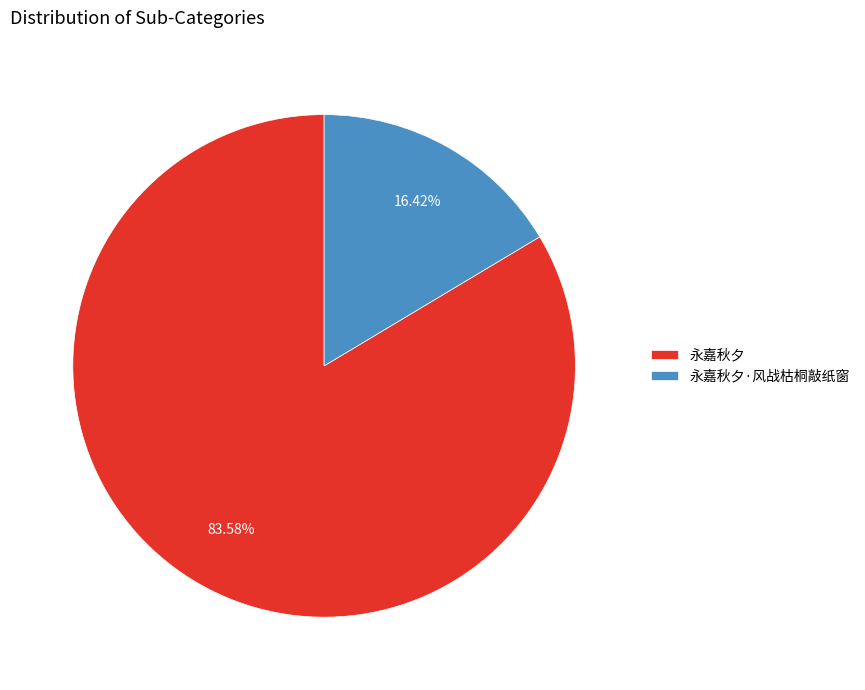

Between 永嘉秋夕·风战枯桐敲纸窗 and 永嘉秋夕, which is larger?

永嘉秋夕